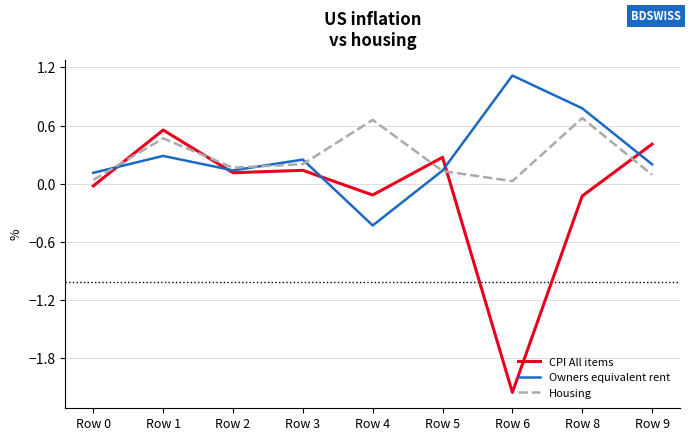

Does the chart display data point markers on the line(s)?

No